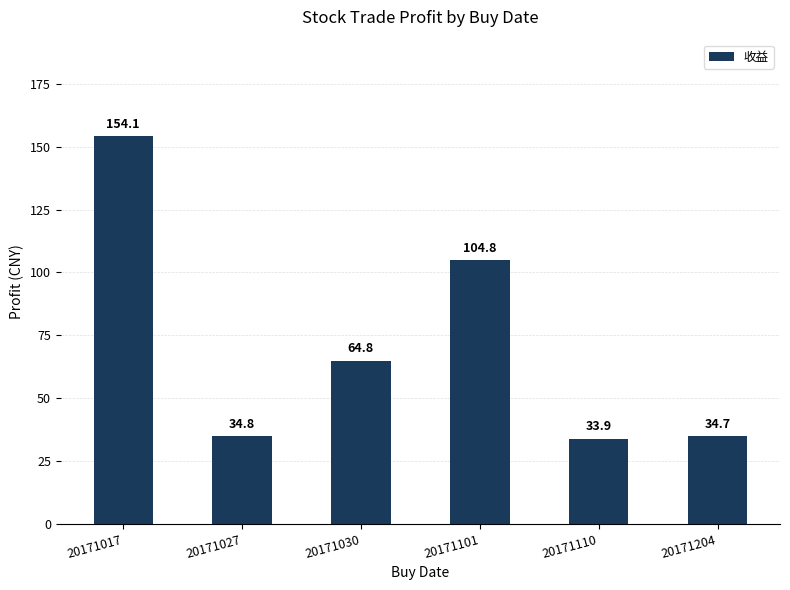

What is the change in value from 20171017 to 20171030?

-89.3